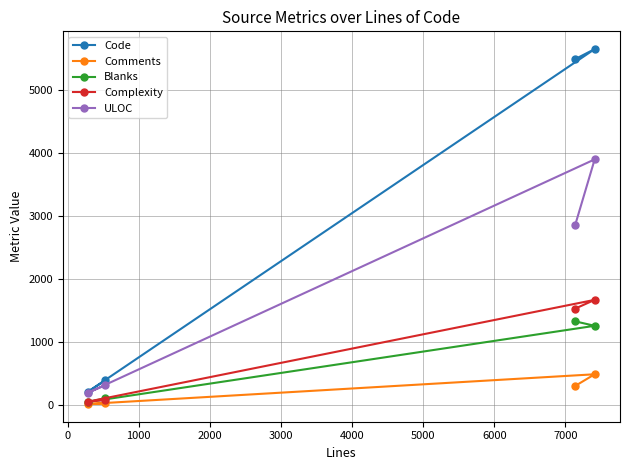

Which series has the largest range (max minus min)?

Code